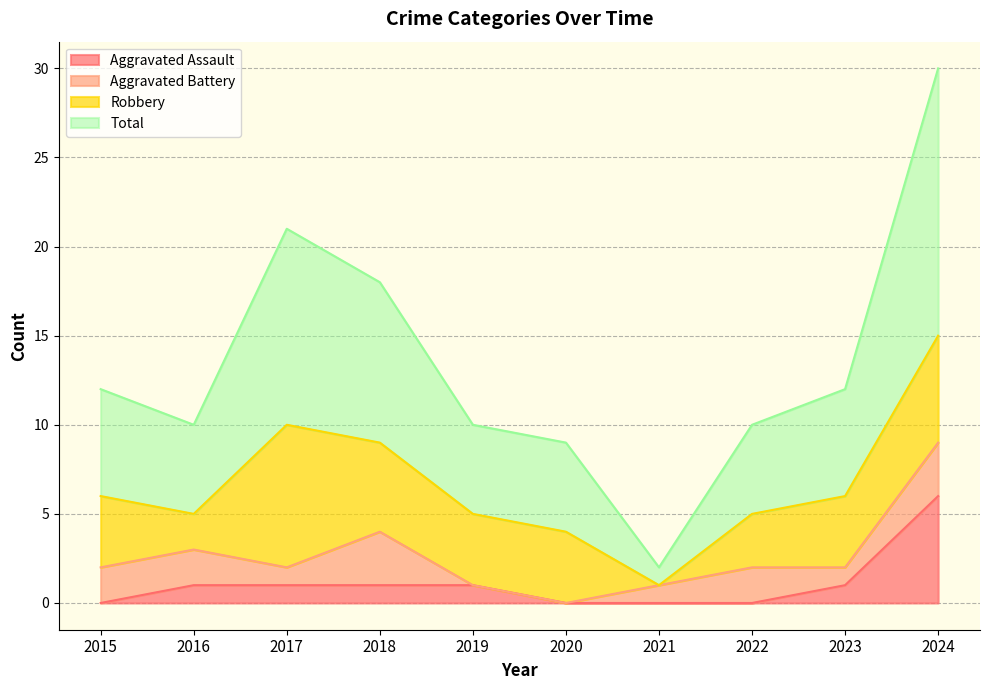

Does the chart display data point markers on the line(s)?

No